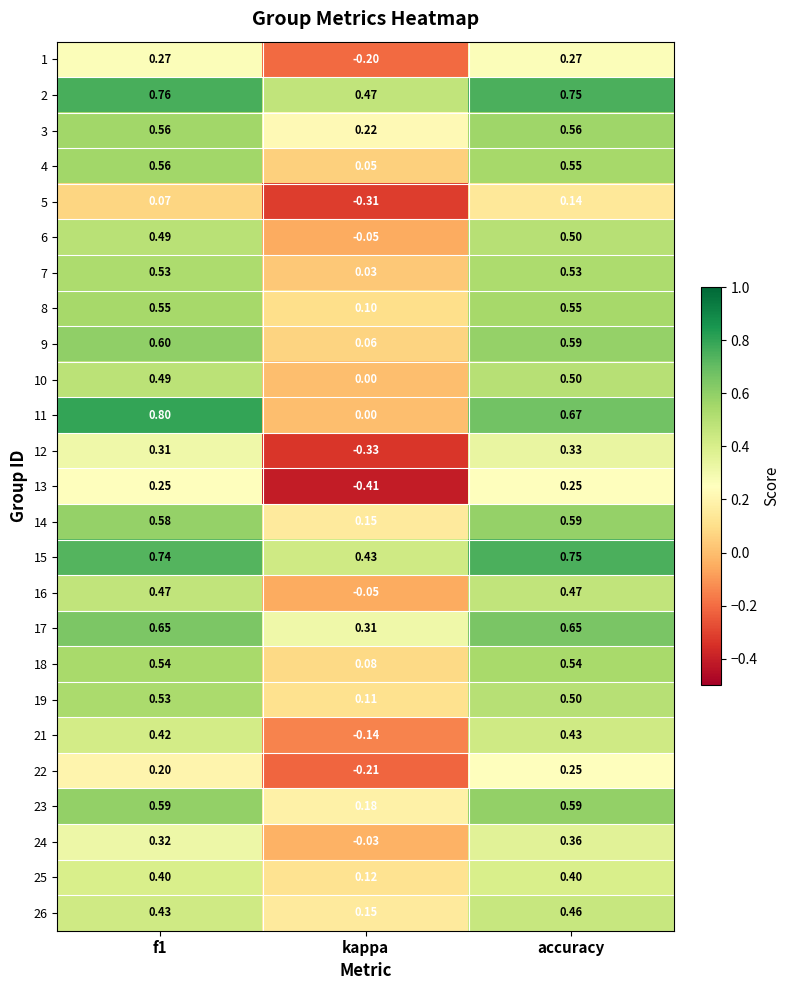

At which category is the sum across all series the highest?

accuracy